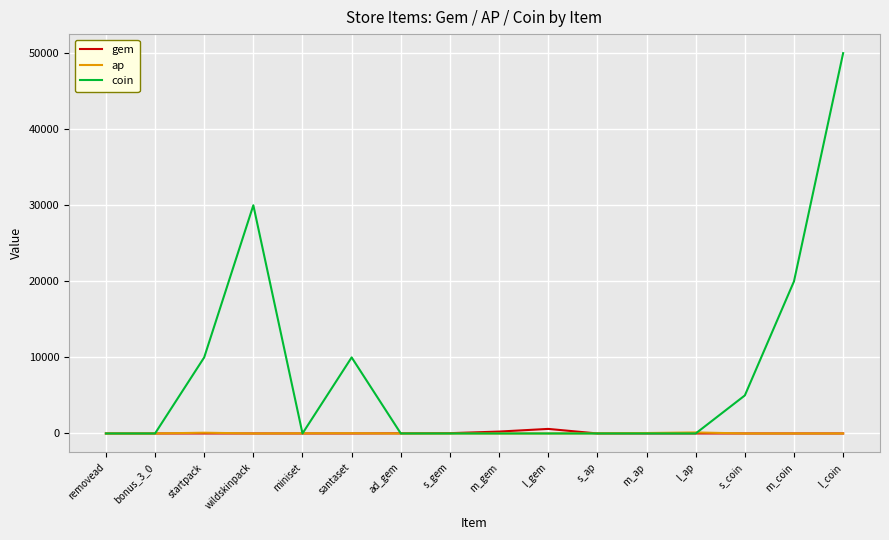

True or false: gem has a value of 0 at santaset.

True